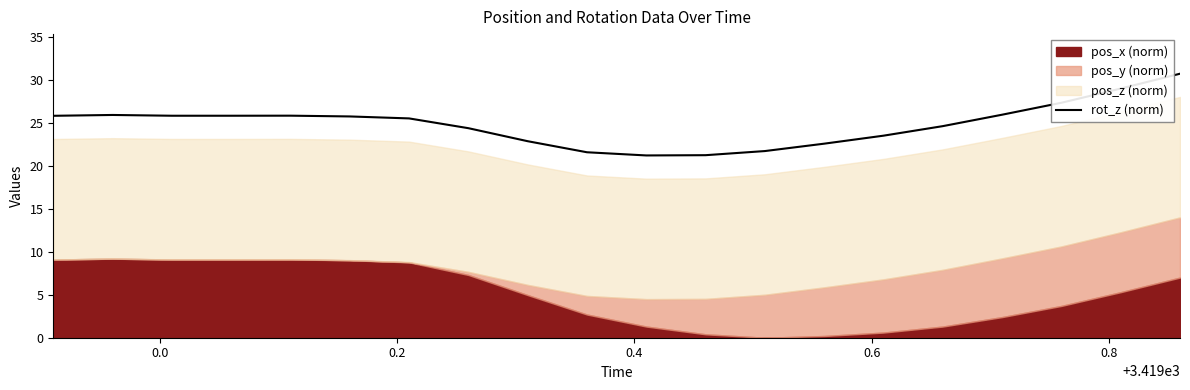

Does the chart have visible grid lines?

No